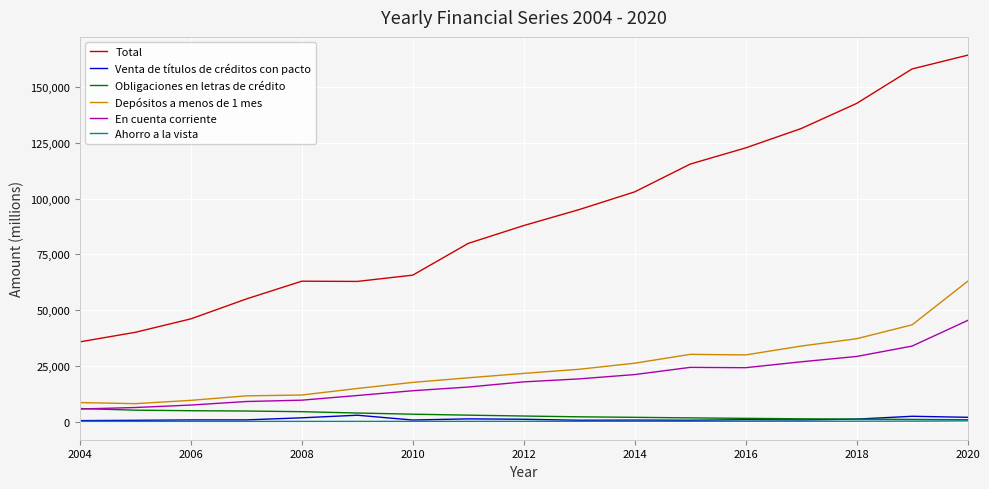

Which series has the largest range (max minus min)?

Total